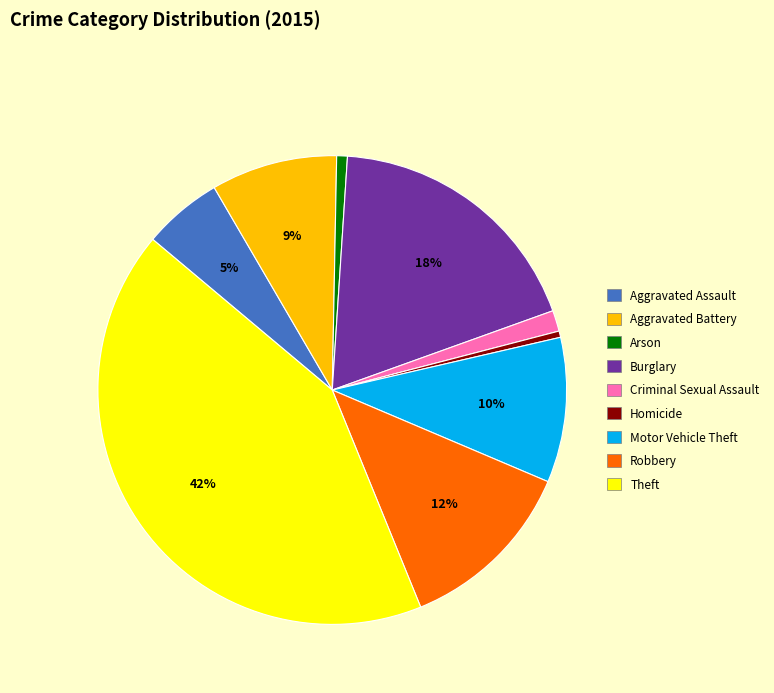

Is it true that Aggravated Assault is 5% of the pie?

True